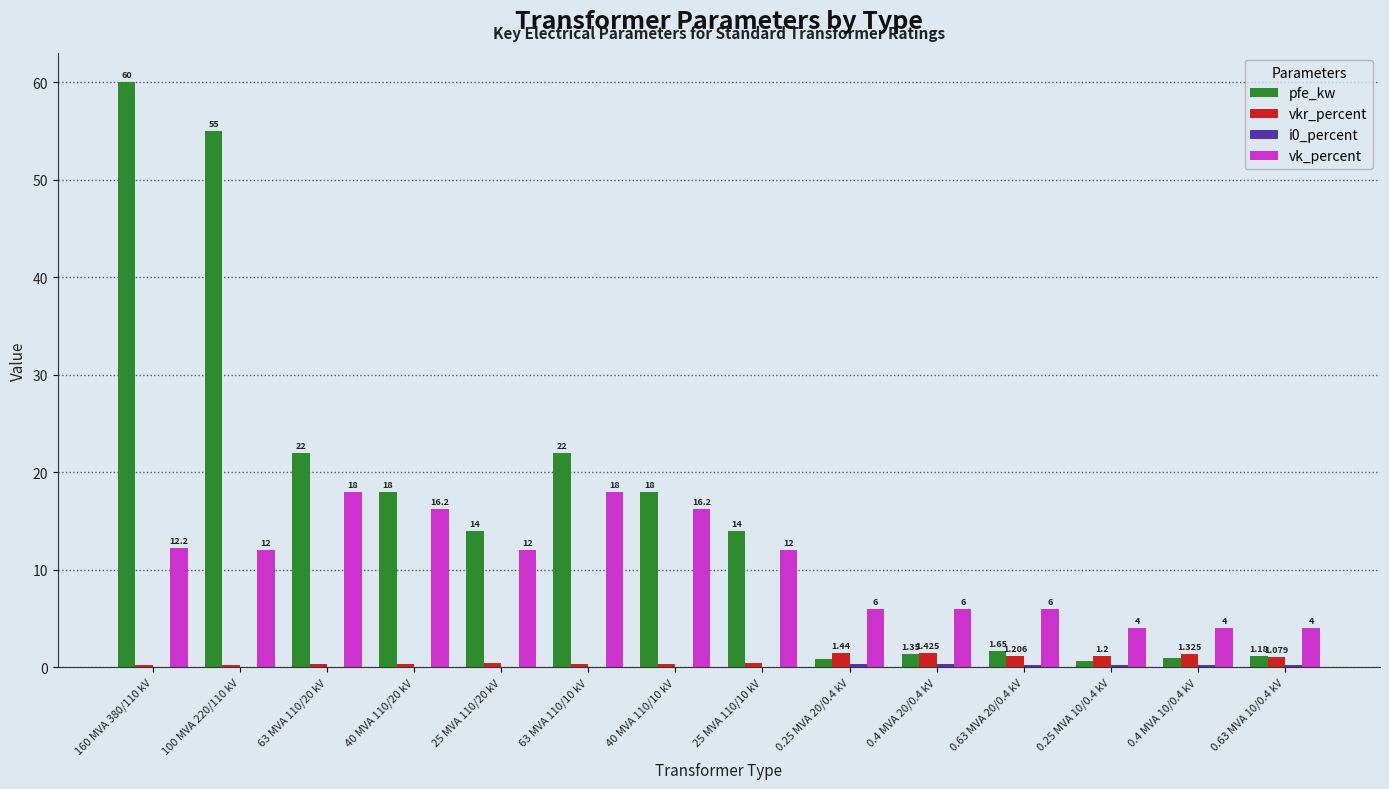

Which series has the largest total across all categories?

pfe_kw